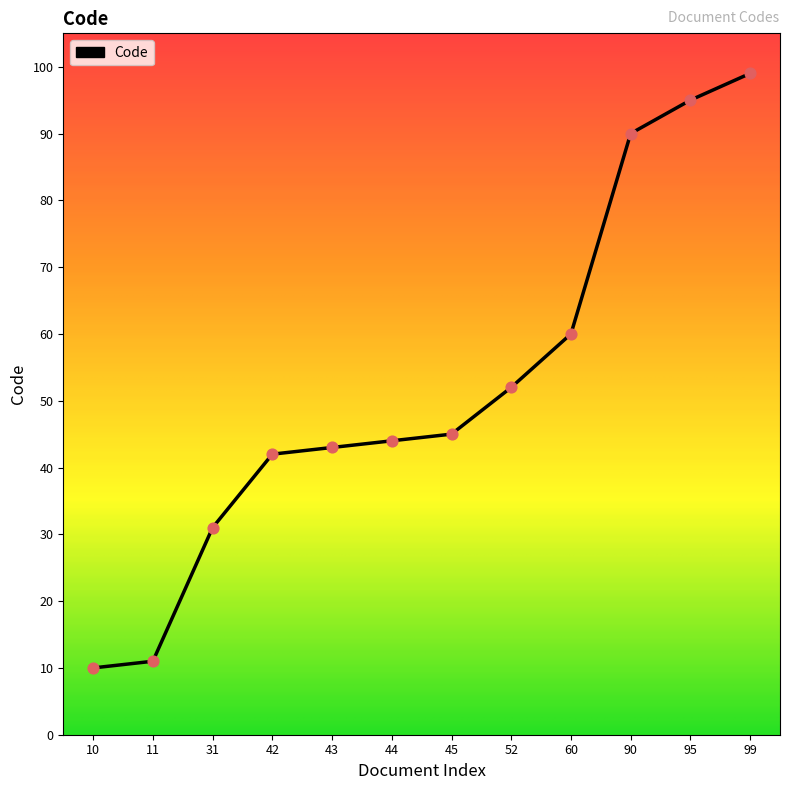

Approximately how many times larger is the value at 42 compared to 95?

0.4